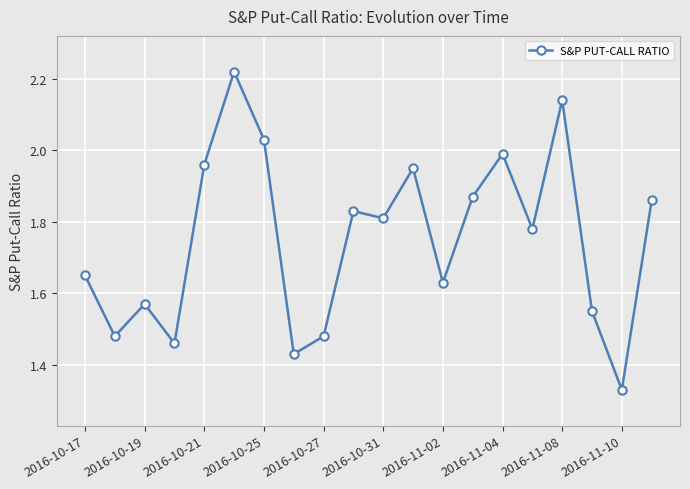

What is the sum of all values?

35.0